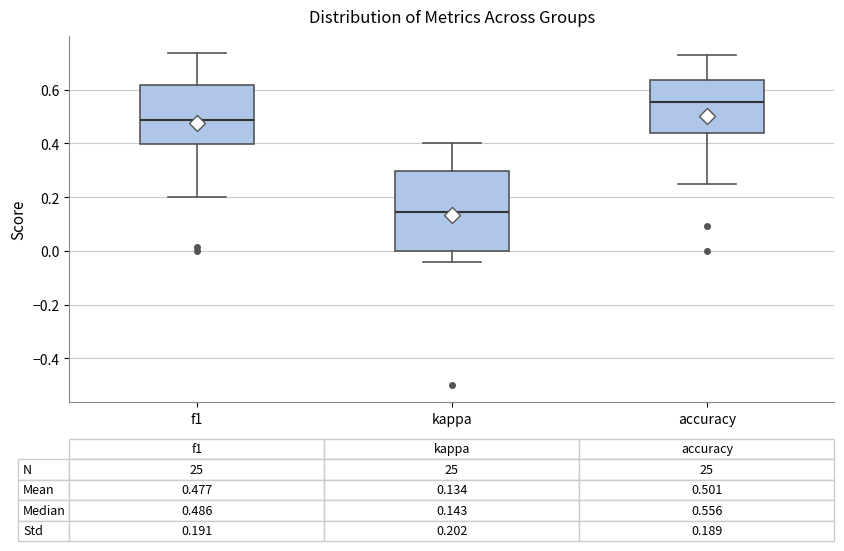

Which box's median line is the highest?

accuracy